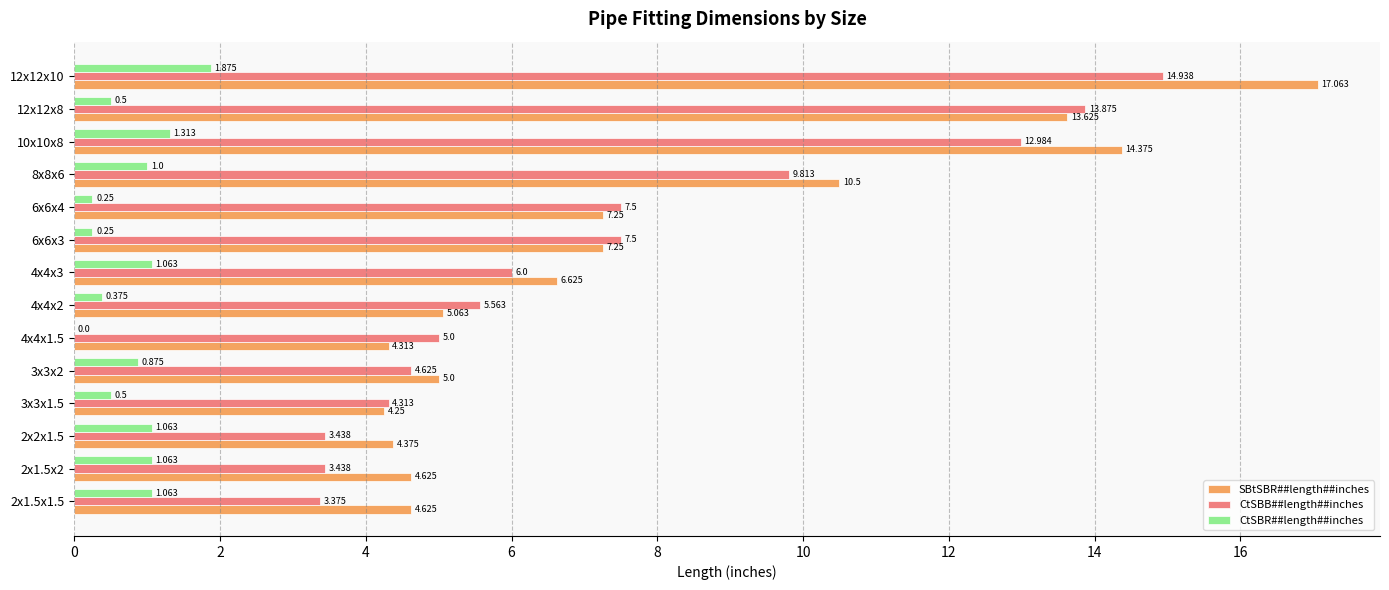

Which series changed the most between 2x1.5x1.5 and 4x4x2?

CtSBB##length##inches